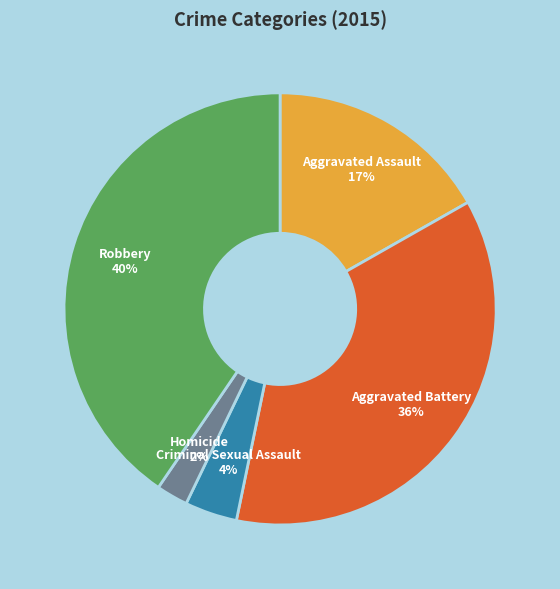

Rank the categories by value from lowest to highest.

Homicide, Criminal Sexual Assault, Aggravated Assault, Aggravated Battery, Robbery